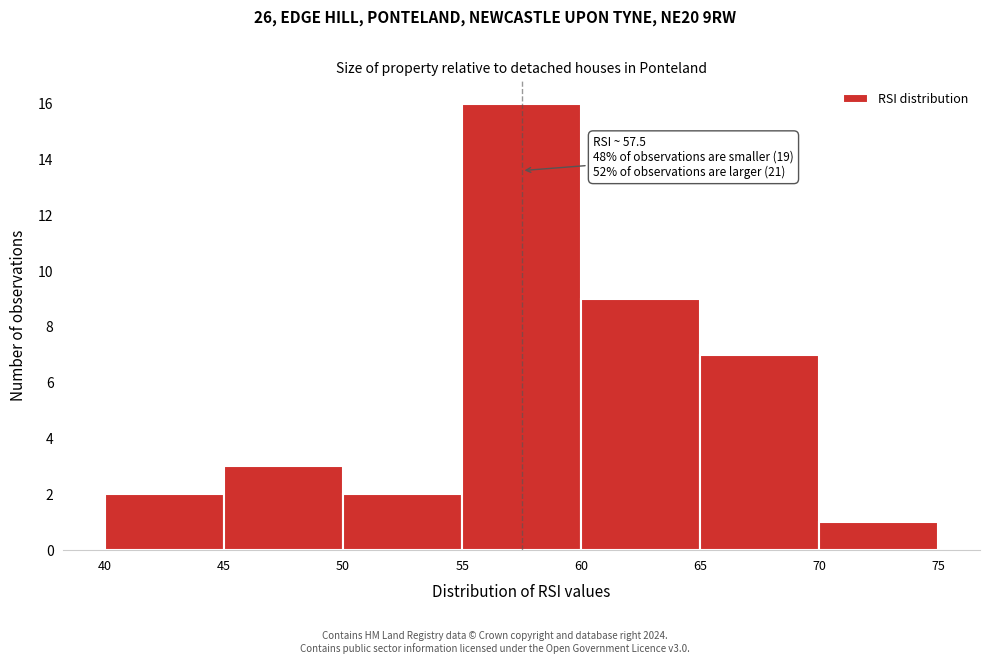

Over which range of the x-axis is the bar tallest?

55 to 60